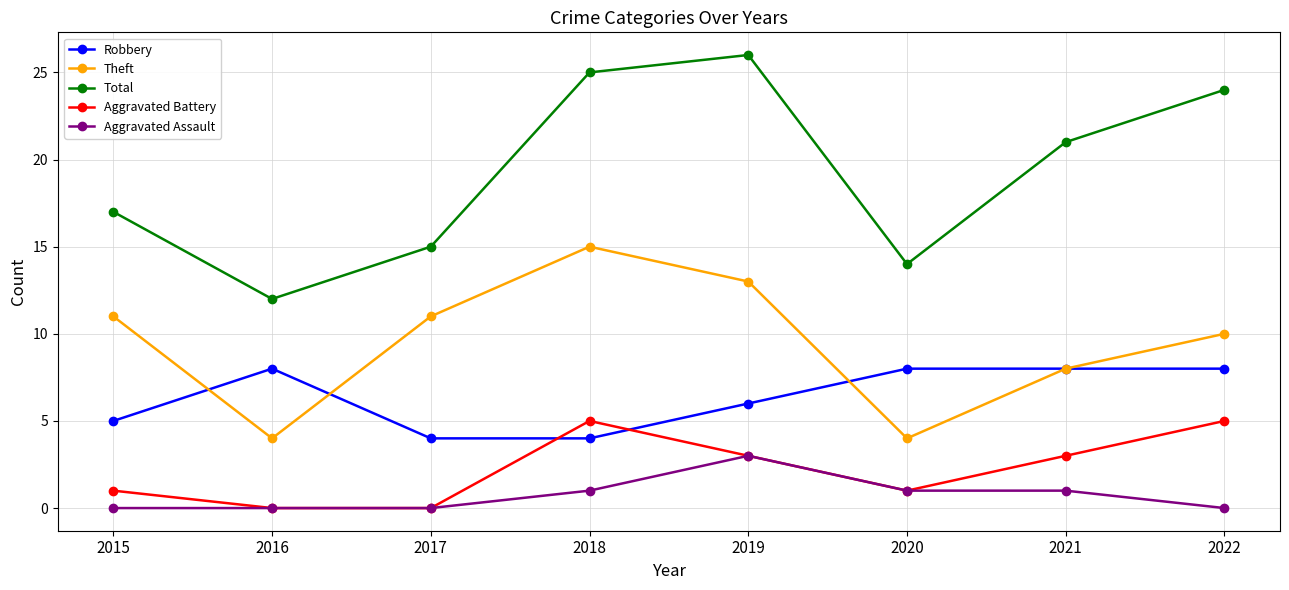

What is the maximum value shown in the chart?

26